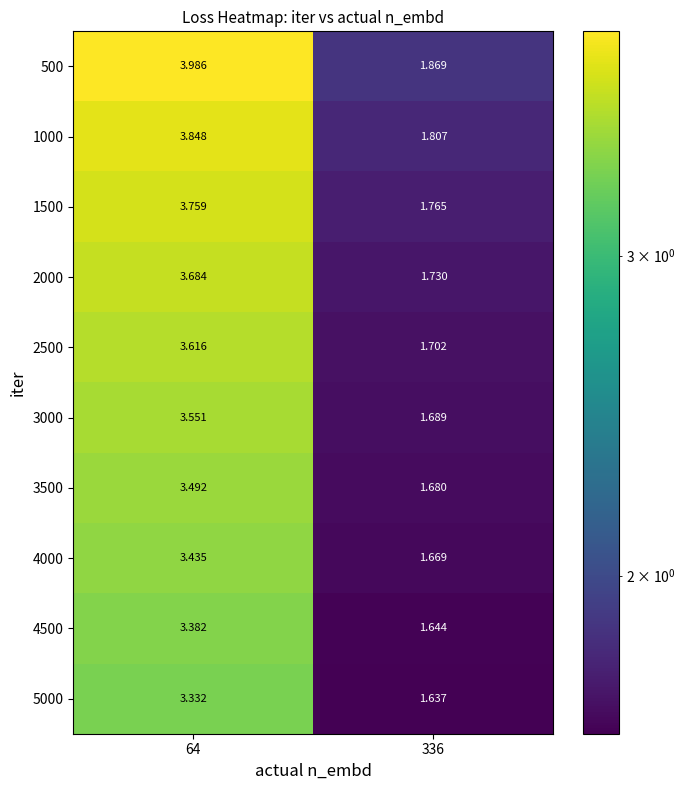

Is the value of 3500 at 336 greater than the value of 2000 at 64?

No